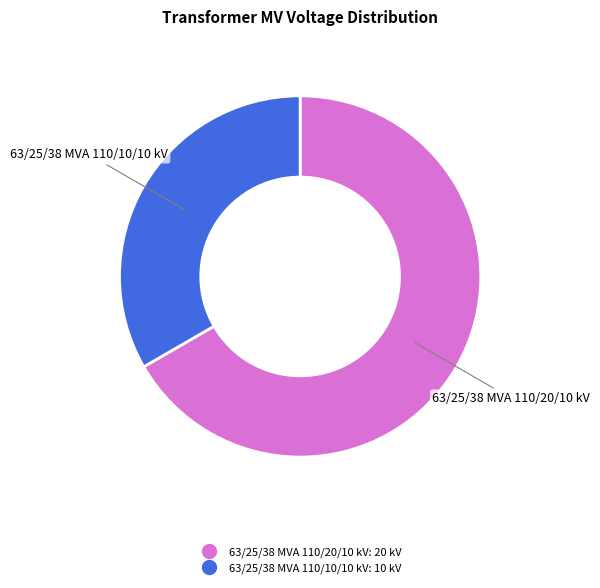

What is the largest slice in the pie chart?

63/25/38 MVA 110/20/10 kV